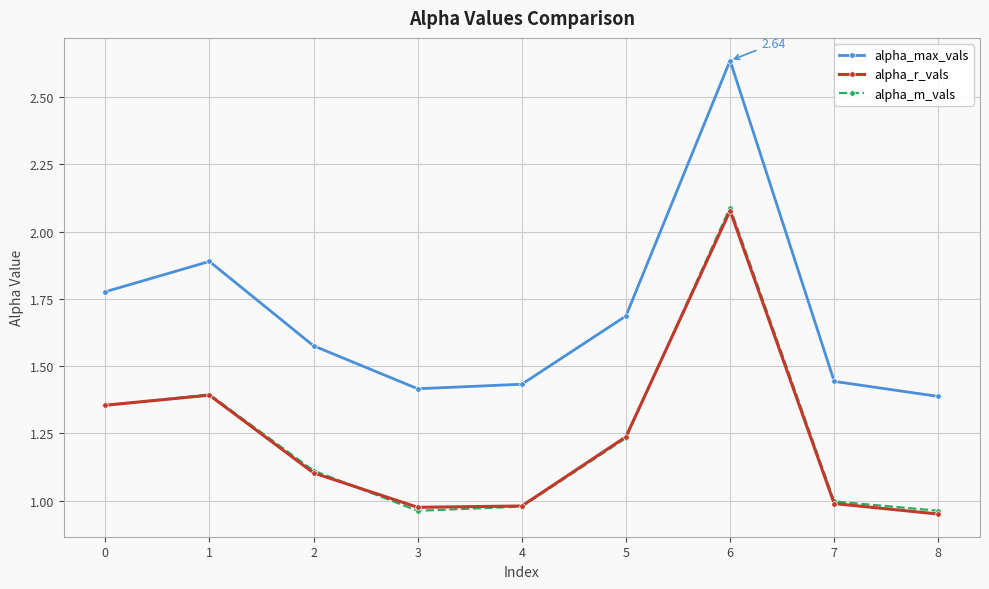

What is the total value across all series at 2?

3.8